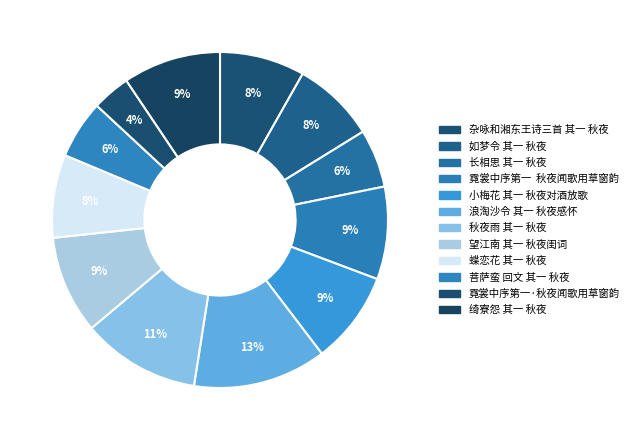

Do 小梅花 其一 秋夜对酒放歌 and 秋夜雨 其一 秋夜 together represent more than half of the pie?

No